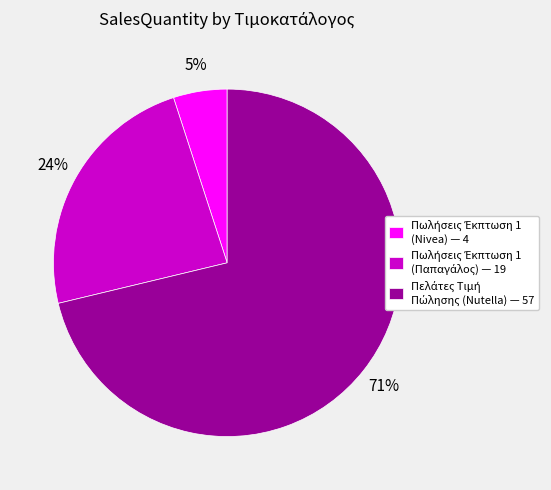

Is there a majority slice in this chart?

Yes